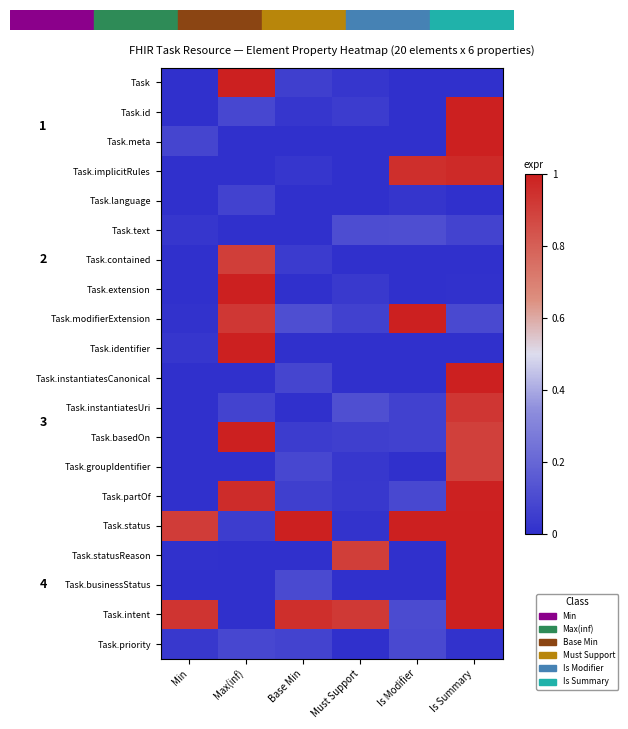

What is the sum of all Task.partOf values?

2.1